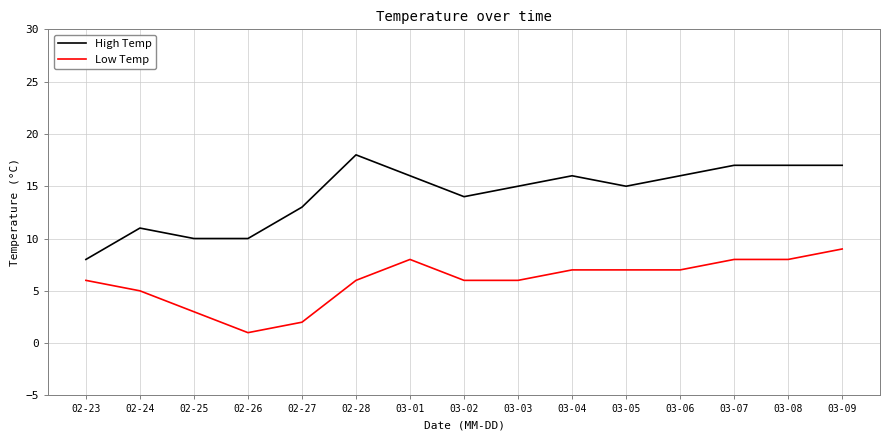

Which category has the highest value in the High Temp series?

02-28